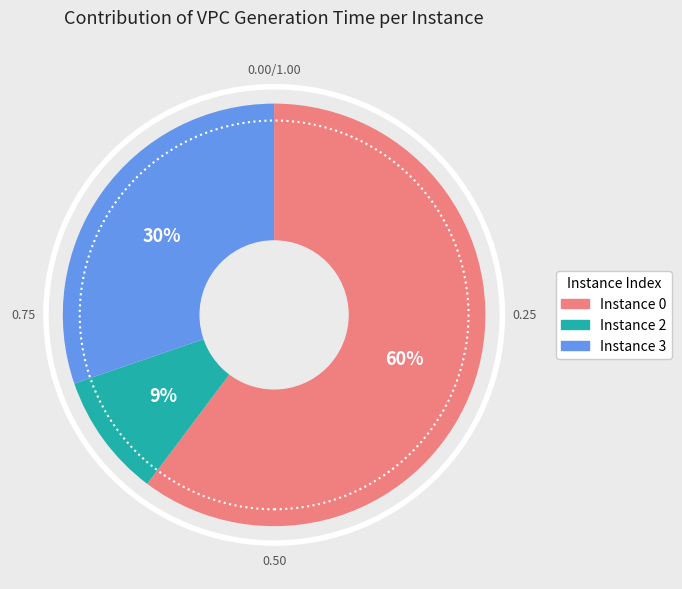

Does any single category account for the majority?

Yes